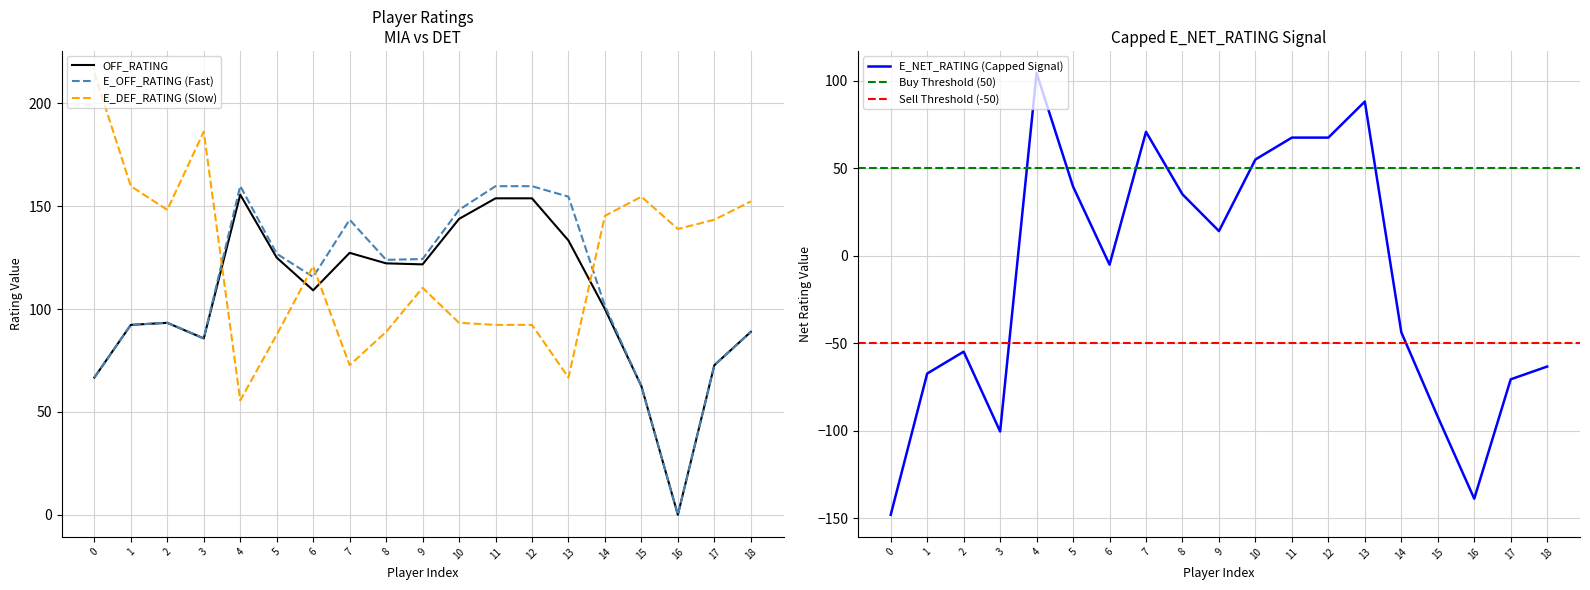

Which series ends up on top after the final intersection of OFF_RATING and E_DEF_RATING (Slow)?

E_DEF_RATING (Slow)